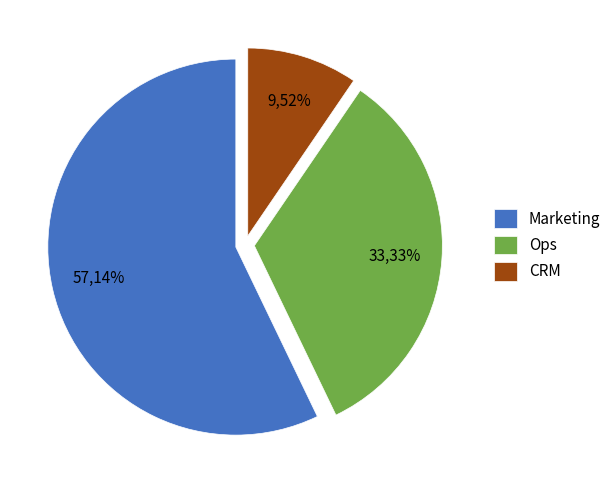

Which category has the smallest portion of the pie?

CRM